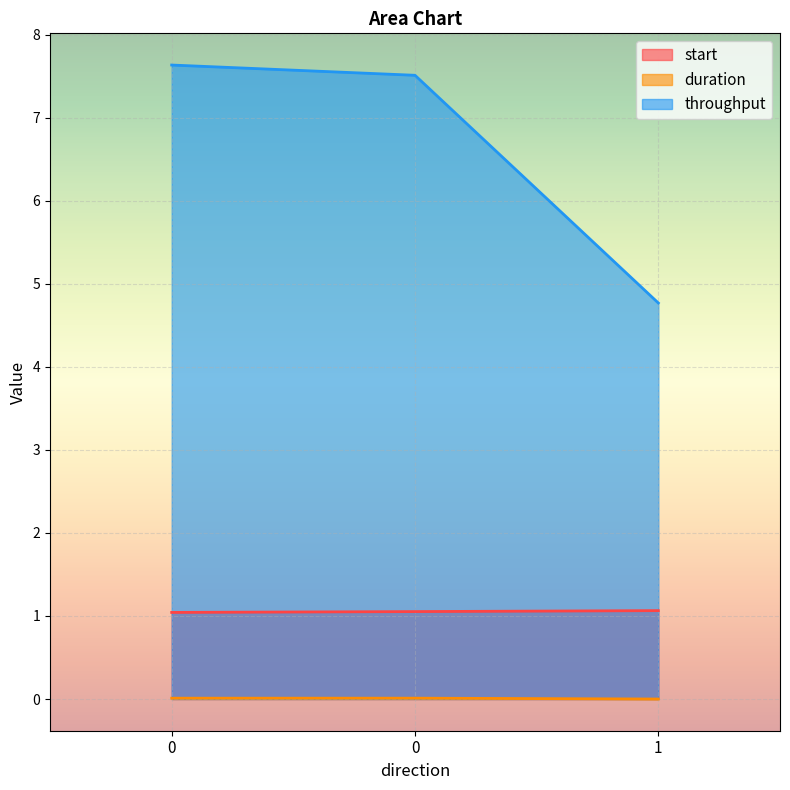

Is the value of start at 0 greater than the value of duration at 0?

Yes